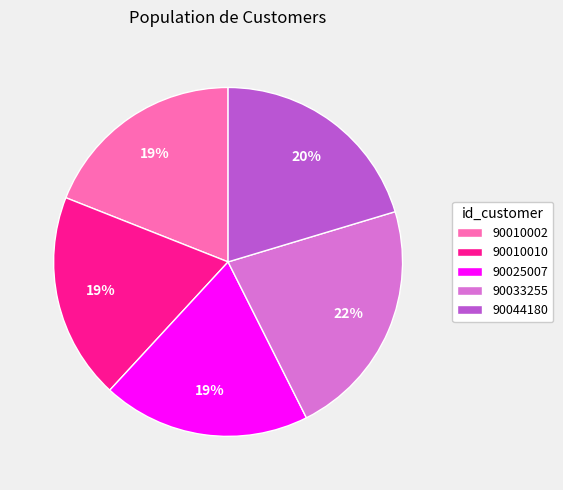

To the nearest percent, what percentage of the pie is 90025007?

19%